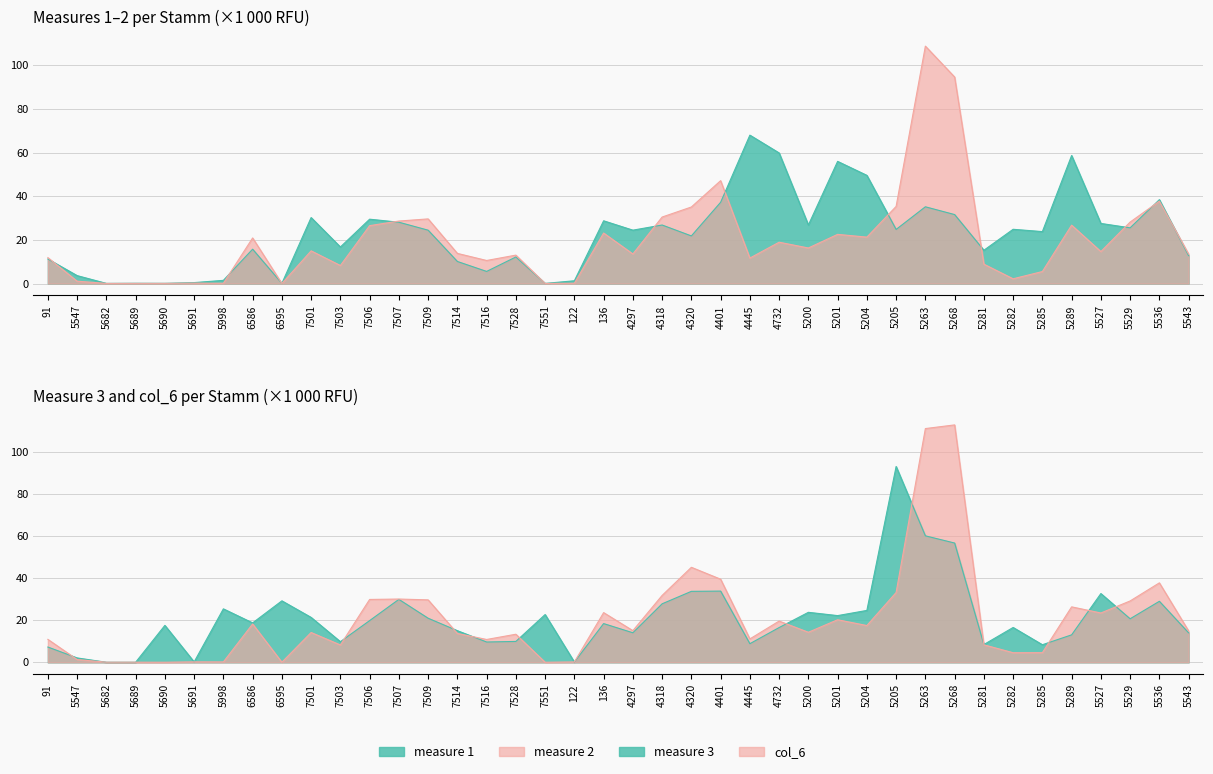

What is the sum of all measure 2 values?

796.5